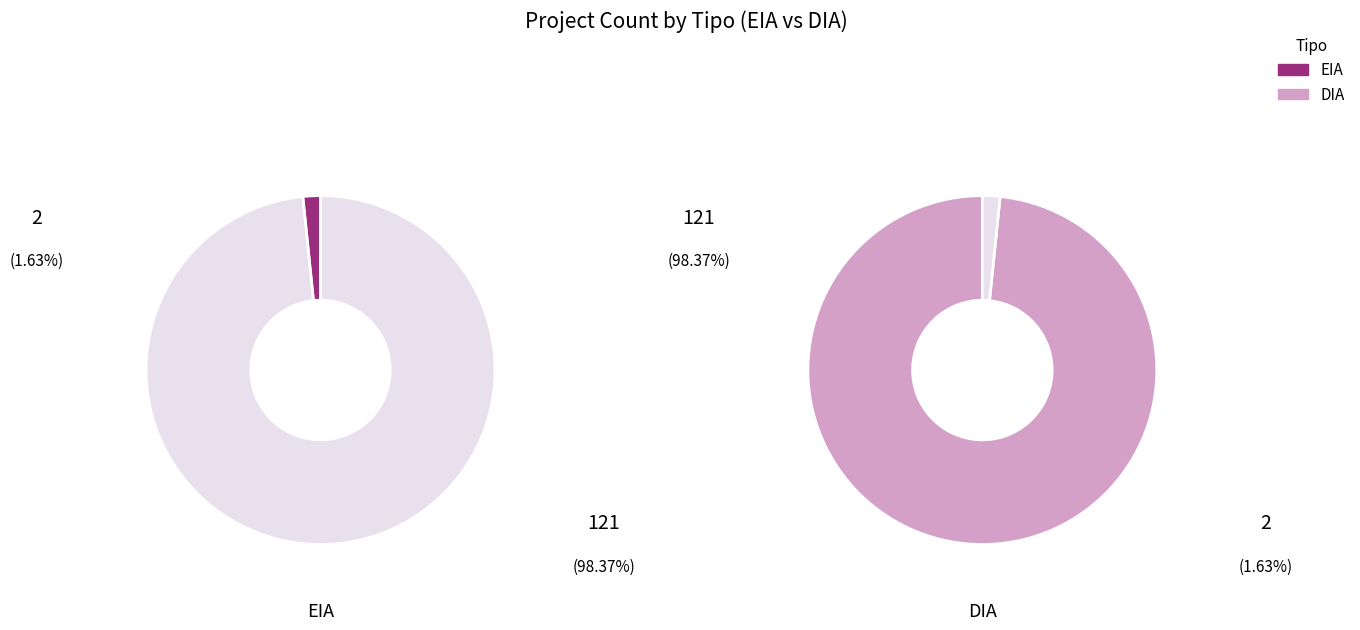

To the nearest percent, what portion does DIA represent?

98%